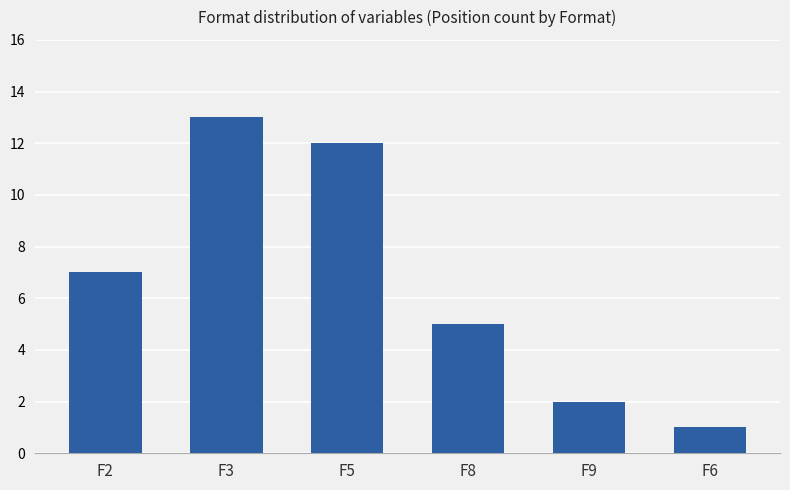

Is it true that the value at F8 is 2?

False